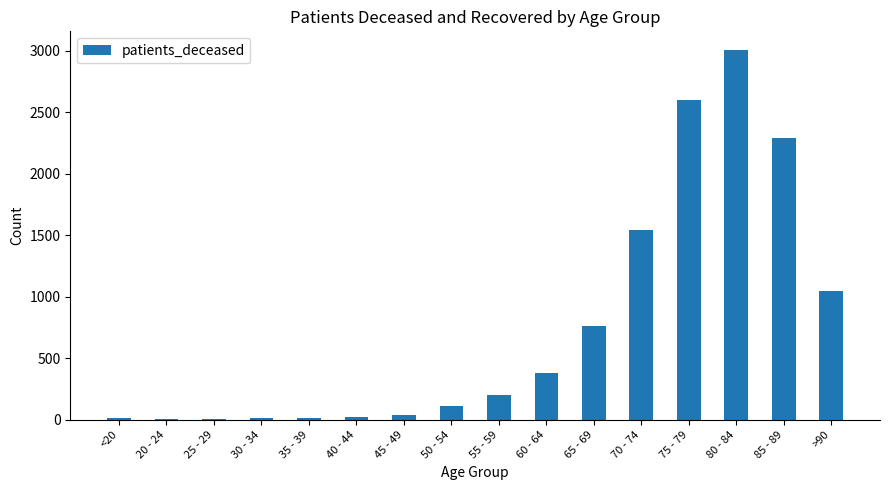

Count the number of categories in the chart.

16